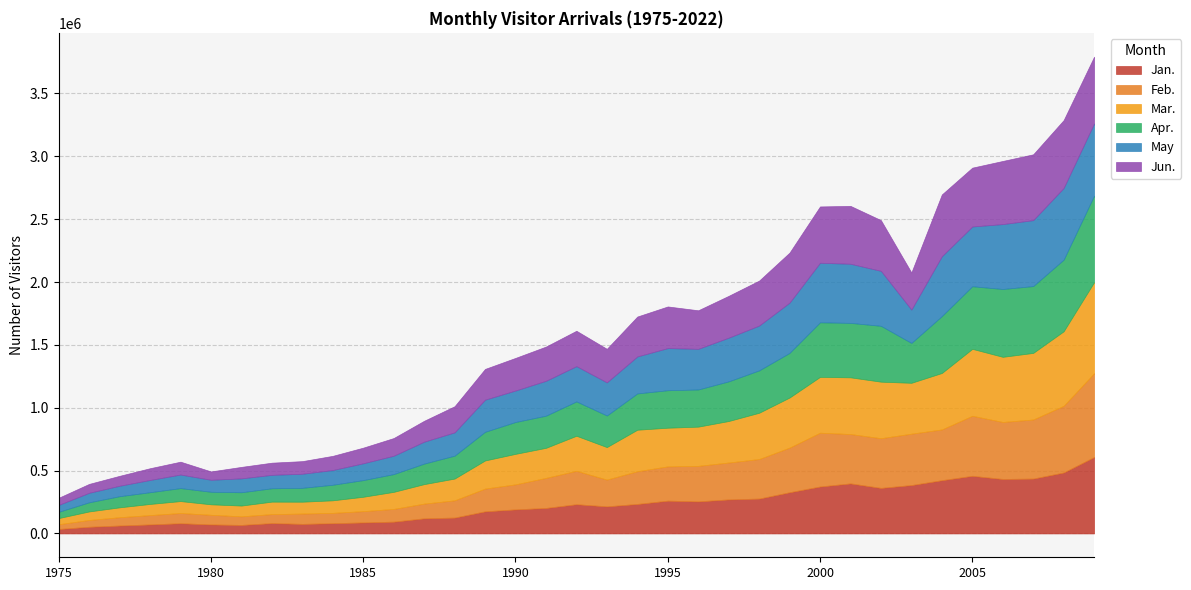

At which label is Mar. closest to 386425?

1999